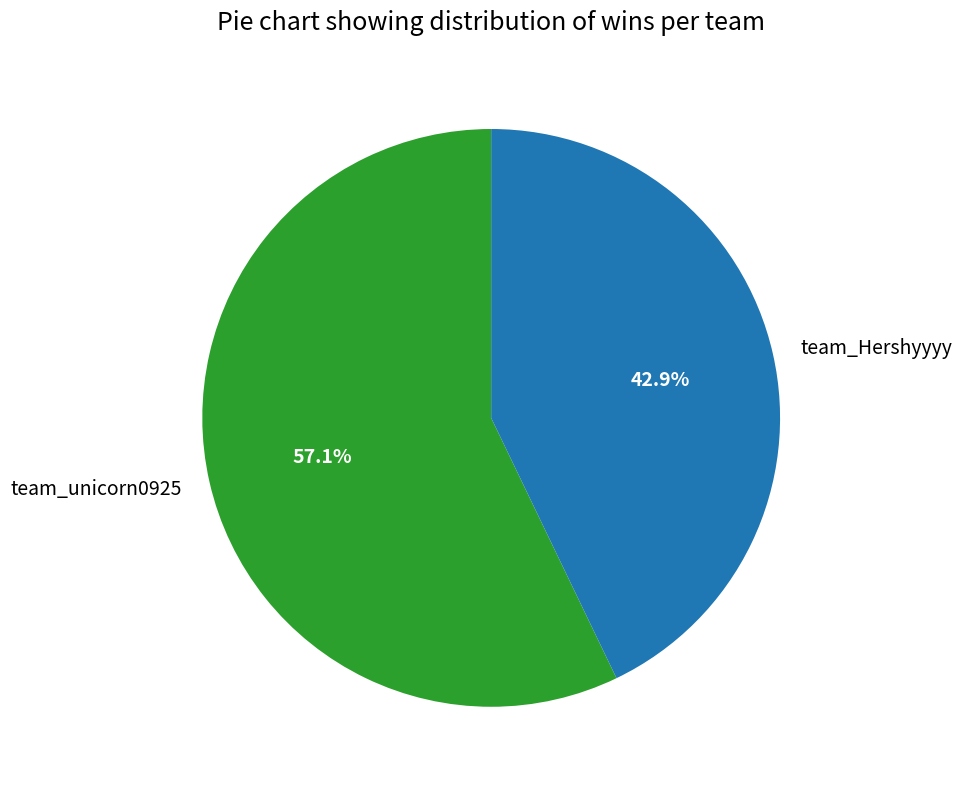

Which slice represents more than half of the pie?

team_unicorn0925